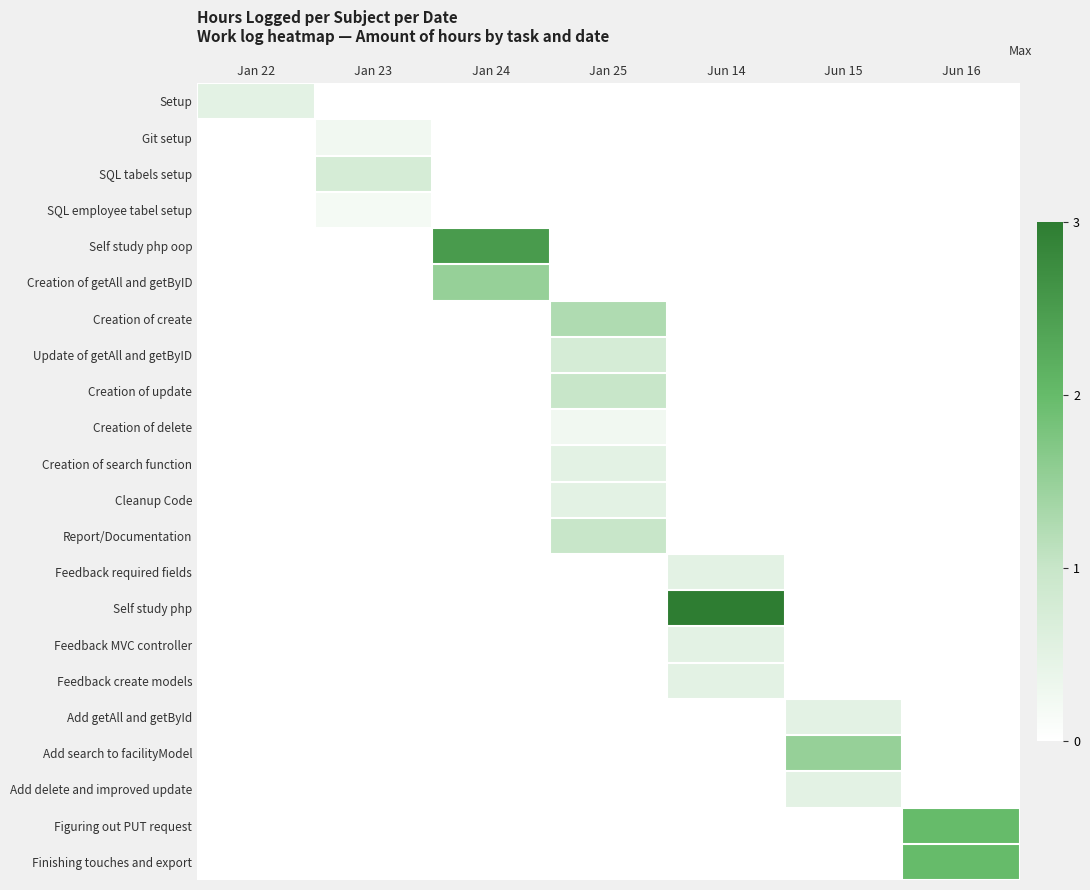

What is the total value across all series at Jun 16?

4.0